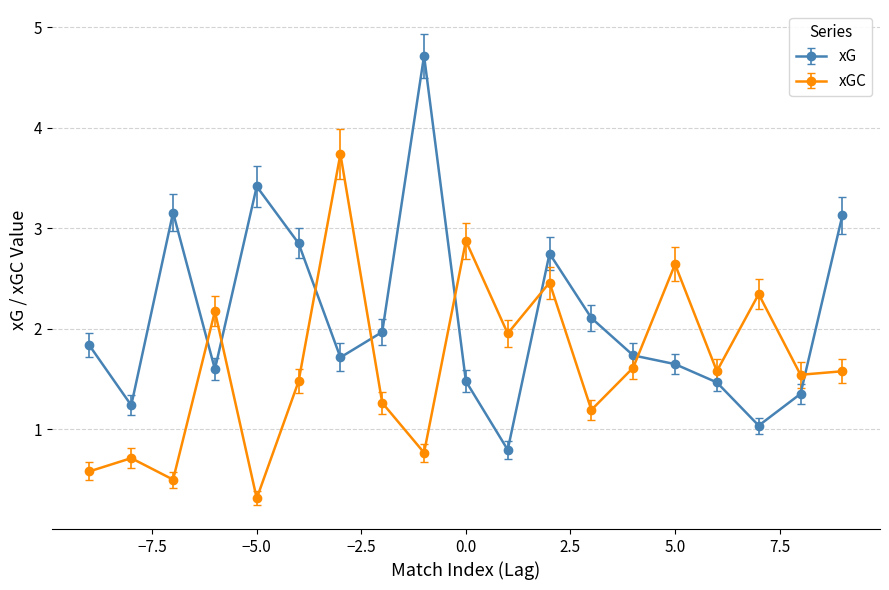

What is the minimum value shown in the chart?

0.3